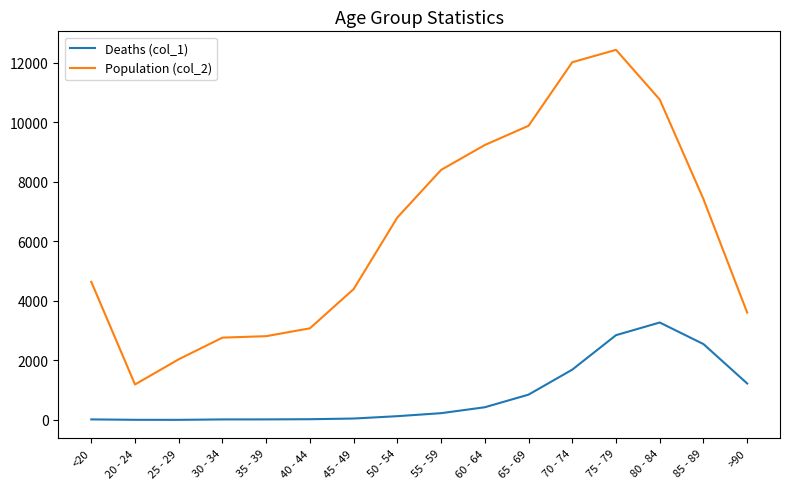

What is the maximum value shown in the chart?

12434